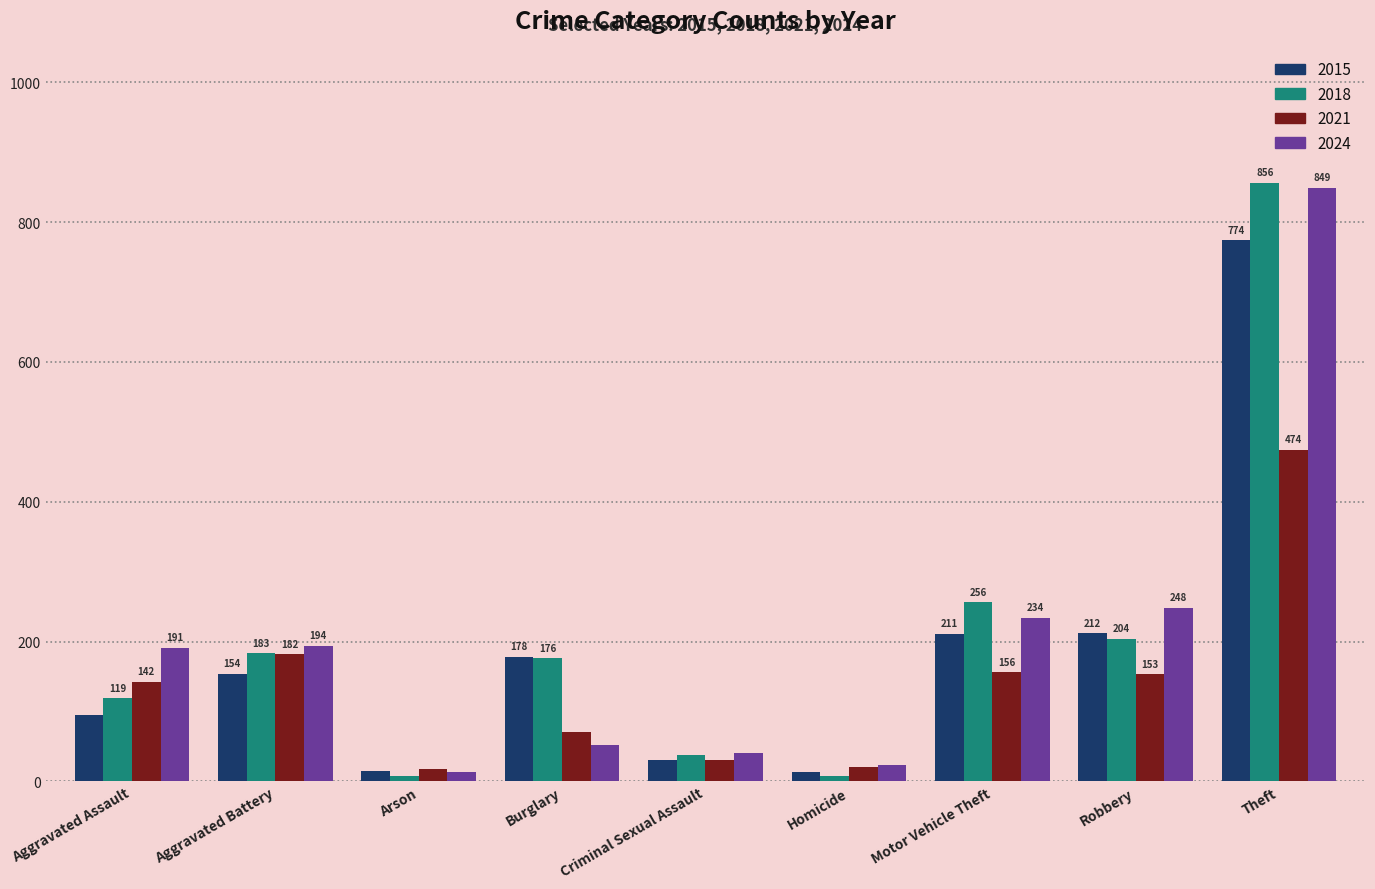

Rank the series by their maximum value, from highest to lowest.

2018, 2024, 2015, 2021